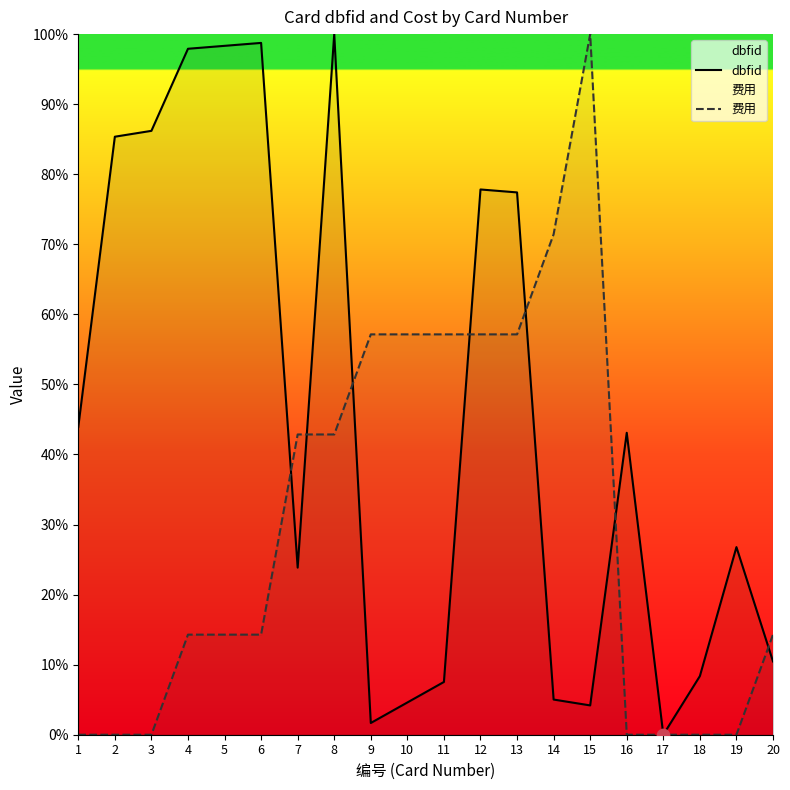

Is the value of 费用 at 17 greater than the value of dbfid at 9?

No